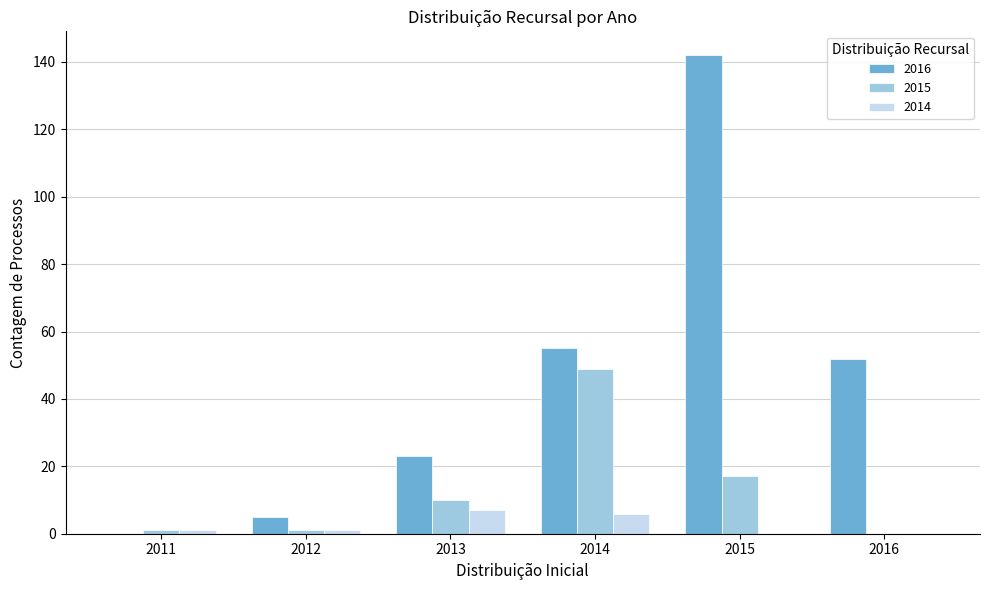

How many groups of bars are there?

6